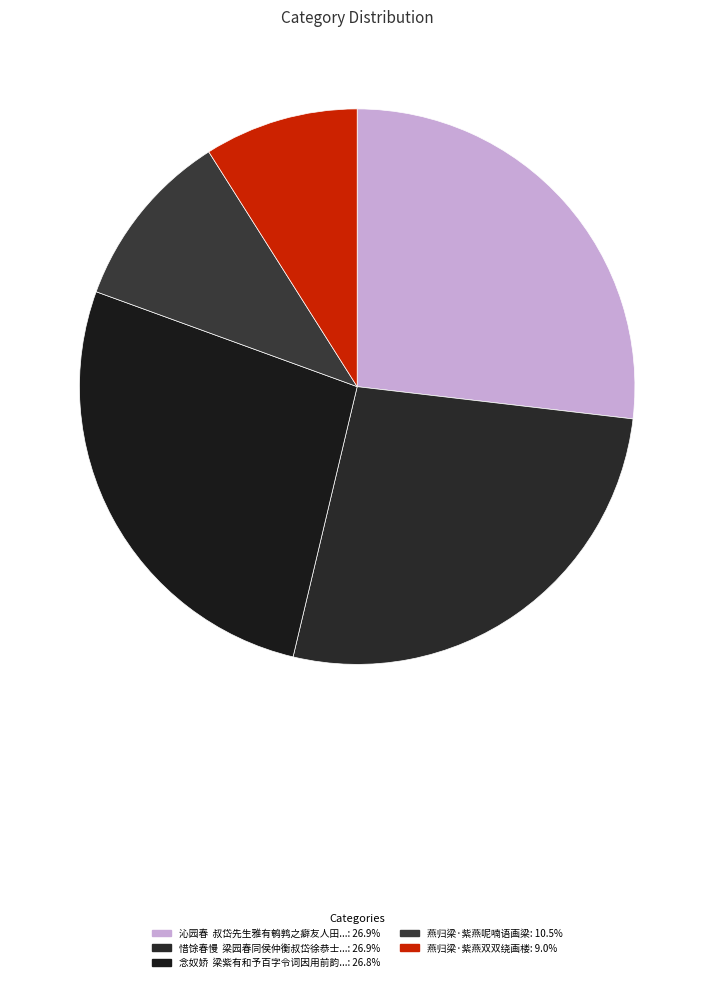

How many segments does this pie chart have?

5